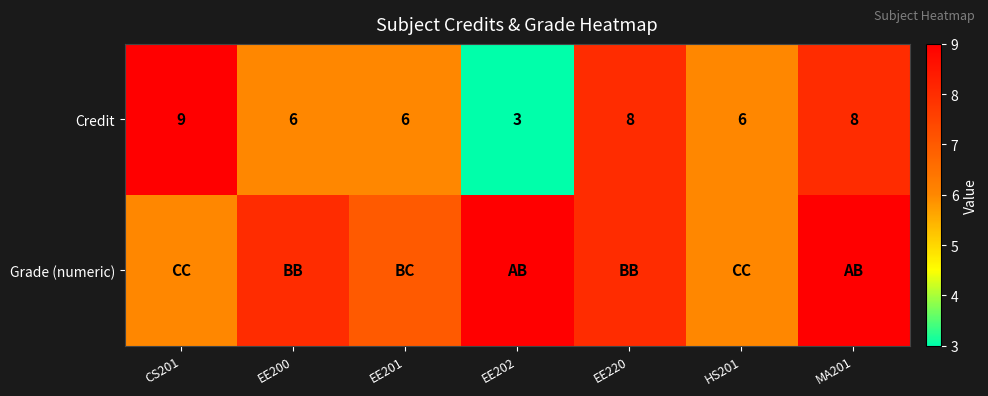

What is the lowest value of the Credit series?

3